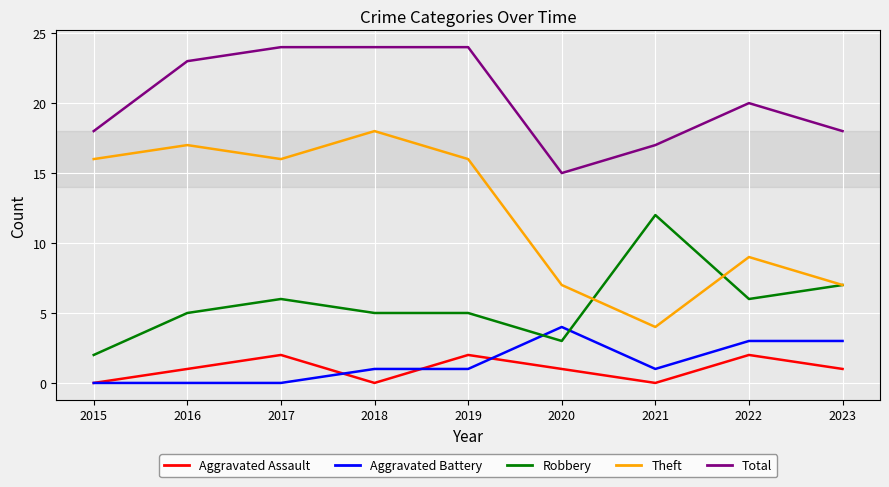

True or false: Aggravated Battery and Total intersect in this chart.

False